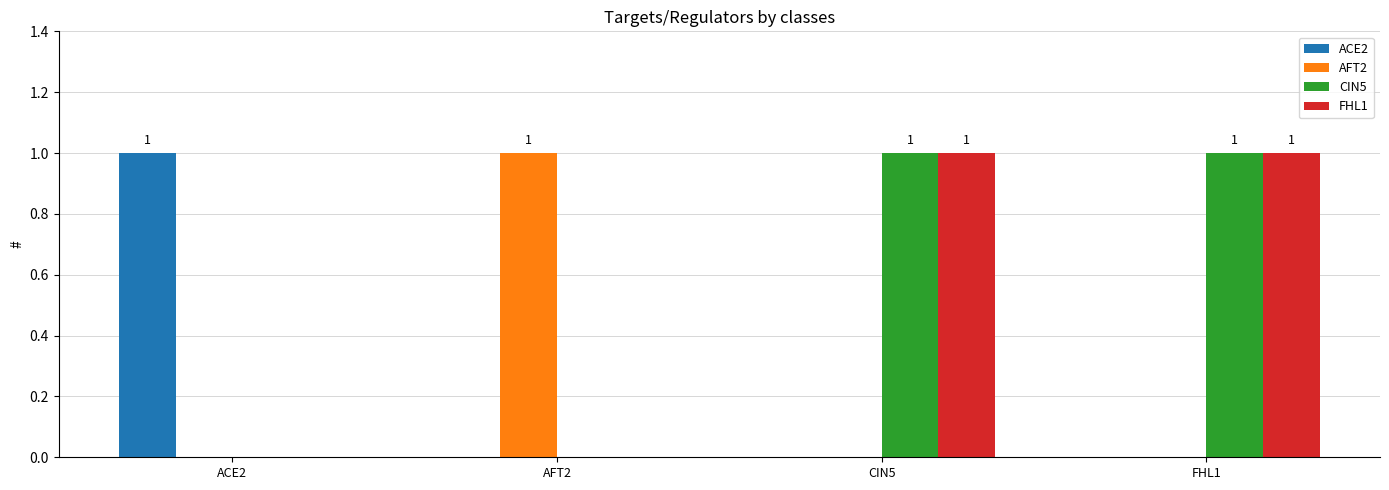

Reading right to left, extract all data points from this chart.

ACE2: FHL1=0	CIN5=0	AFT2=0	ACE2=1
AFT2: FHL1=0	CIN5=0	AFT2=1	ACE2=0
CIN5: FHL1=1	CIN5=1	AFT2=0	ACE2=0
FHL1: FHL1=1	CIN5=1	AFT2=0	ACE2=0